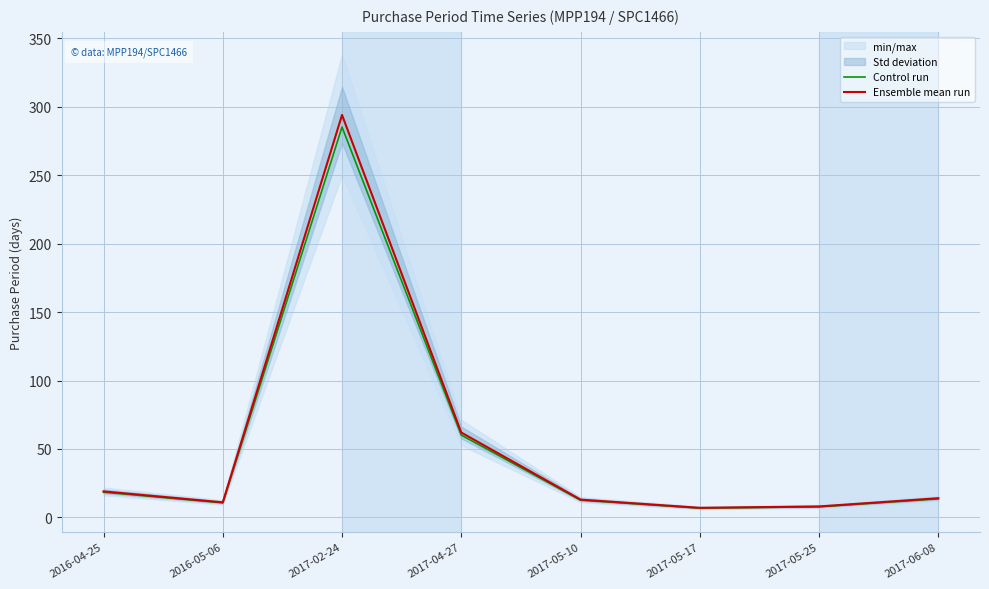

Is the value of Control run at 2016-05-06 greater than the value of Ensemble mean run at 2017-02-24?

No